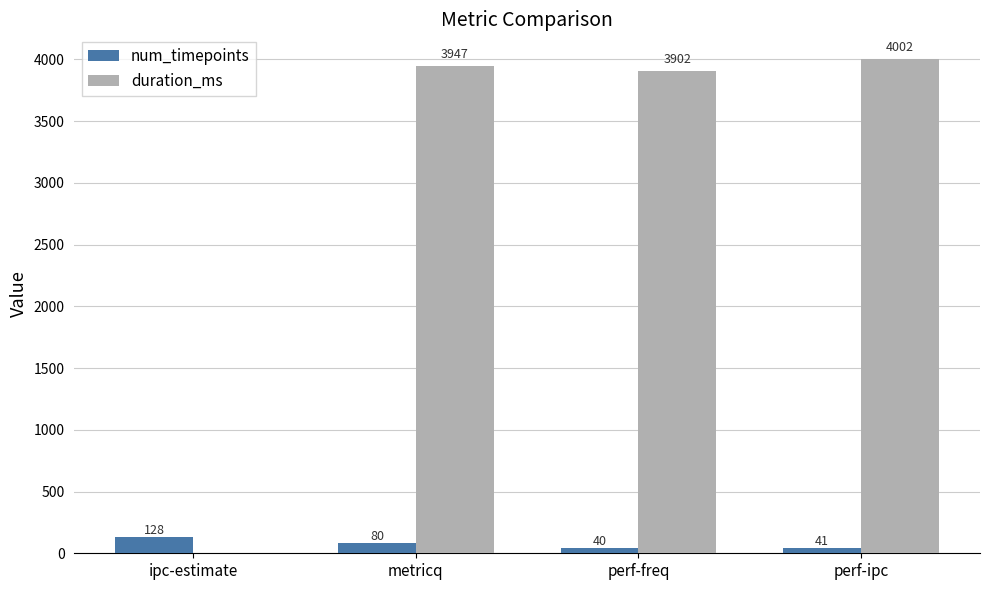

True or false: duration_ms has a value of 3947 at metricq.

True